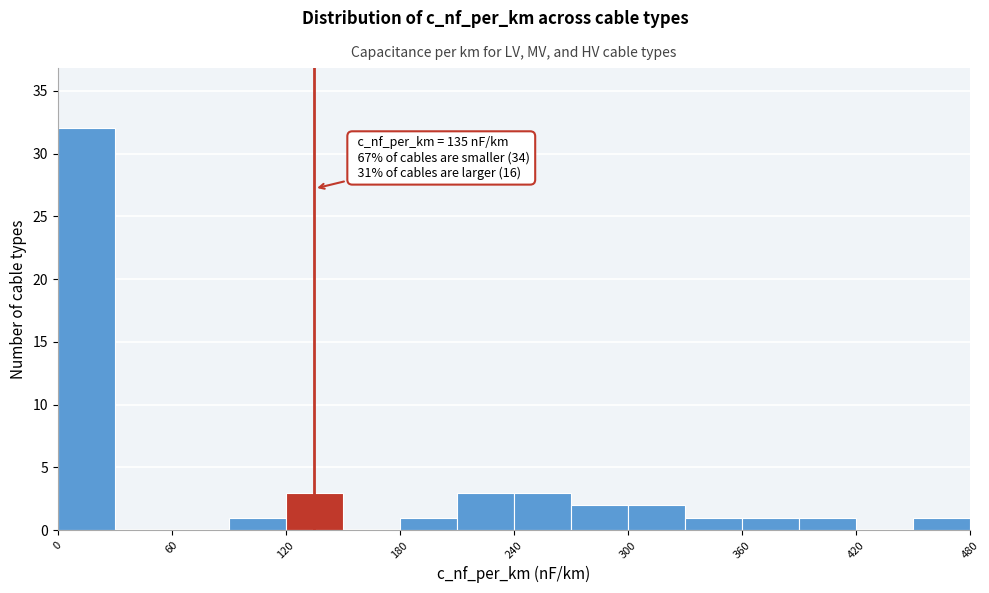

Read against the x-axis, roughly where is the centre of the tallest bar?

20